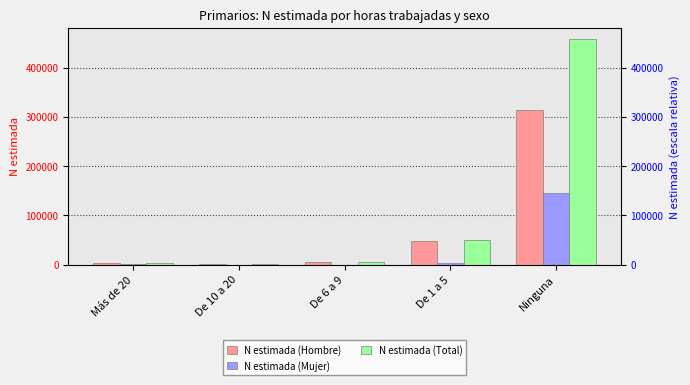

What is the sum of all N estimada (Total) values?

519434